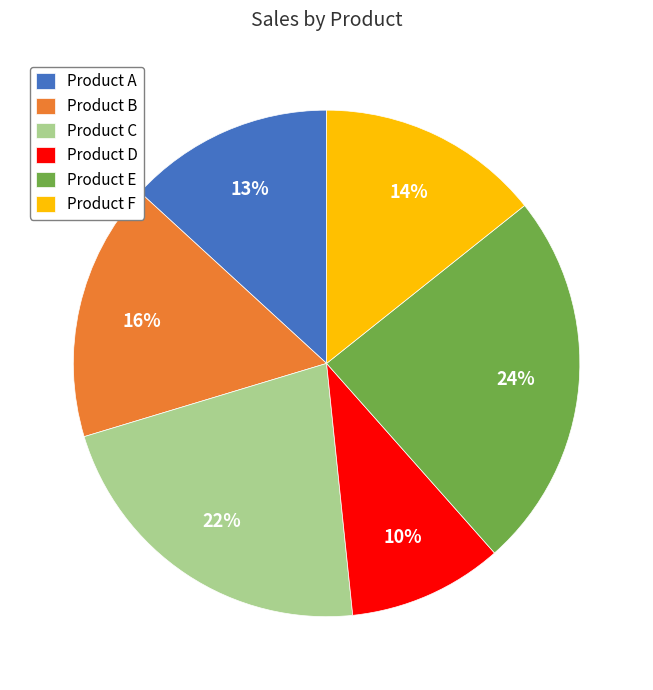

Rank the categories by value from lowest to highest.

Product D, Product A, Product F, Product B, Product C, Product E